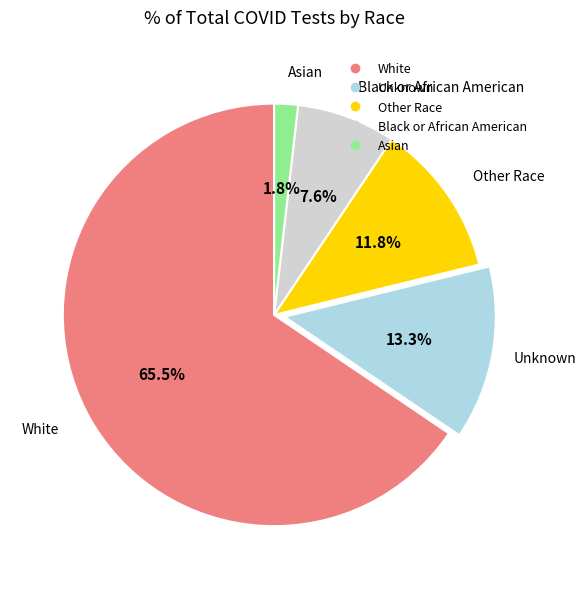

How many segments does this pie chart have?

5